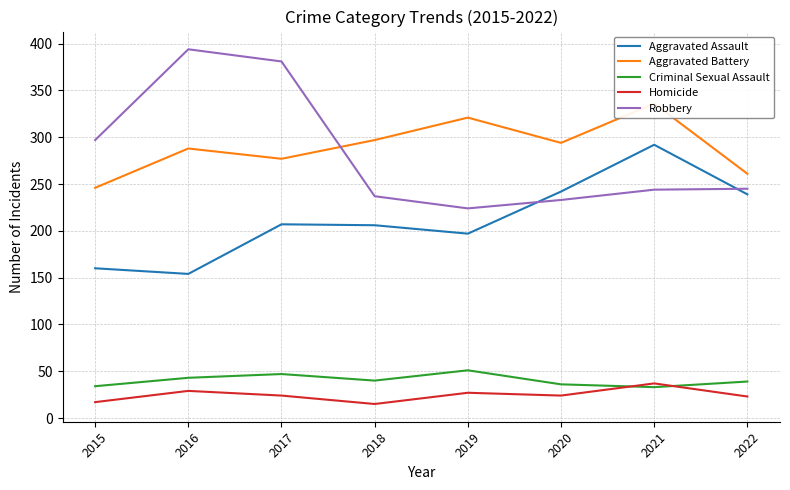

List the series in order of their peak value, lowest first.

Homicide, Criminal Sexual Assault, Aggravated Assault, Aggravated Battery, Robbery